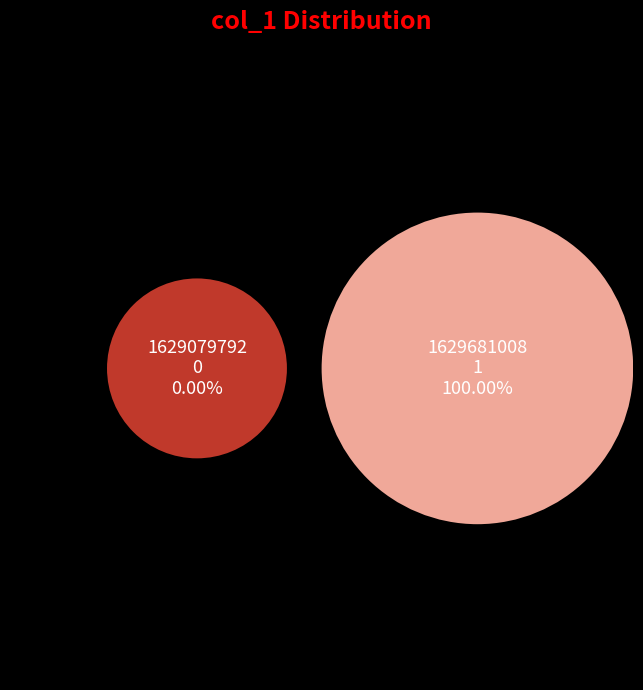

How much of the chart is everything except 1629079792?

100.0%